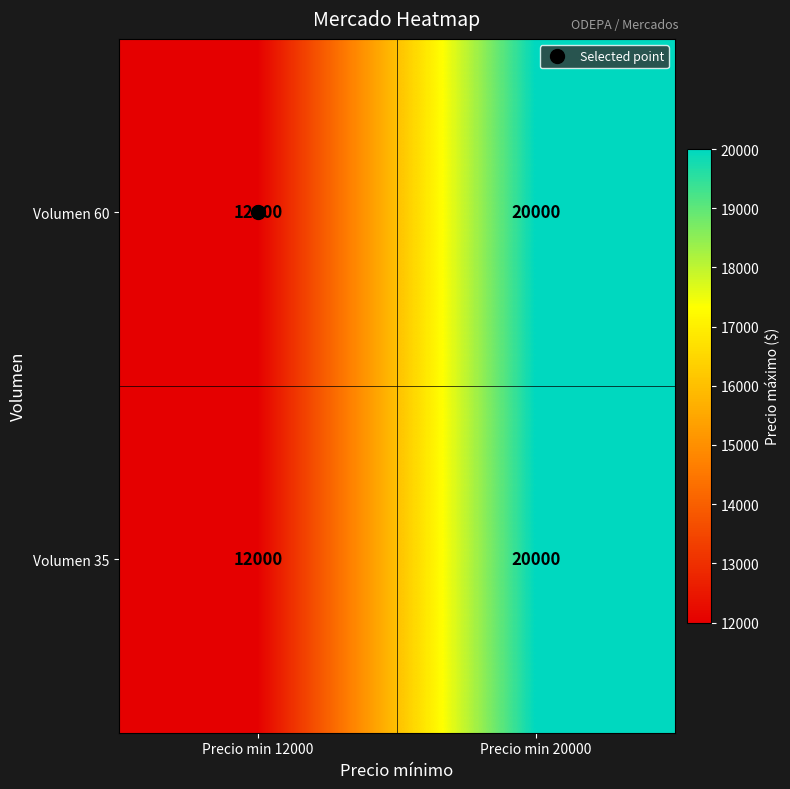

Is it true that Volumen 35 equals 20000 at Precio min 20000?

True